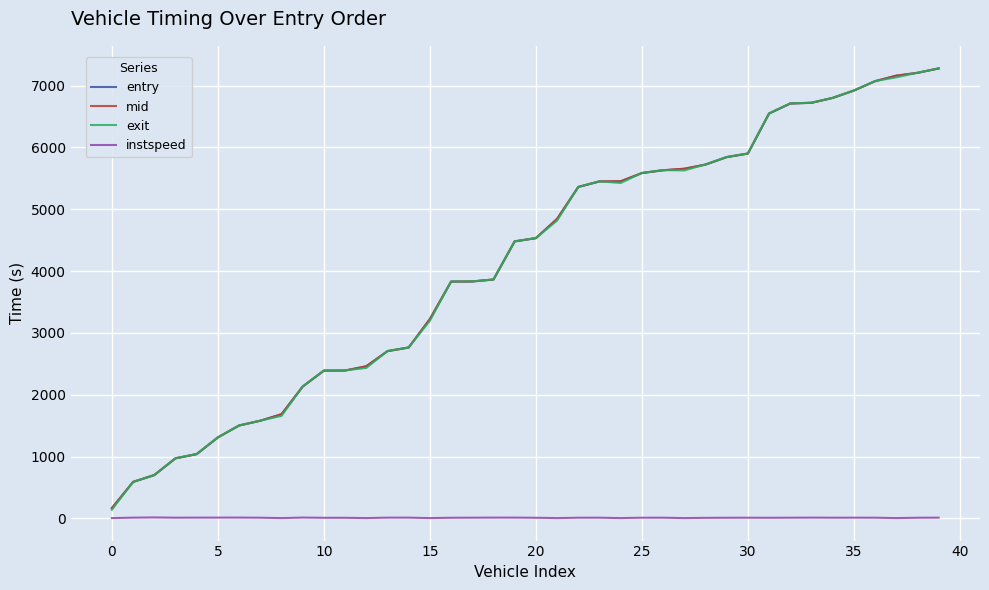

What is the maximum value for mid?

7277.0